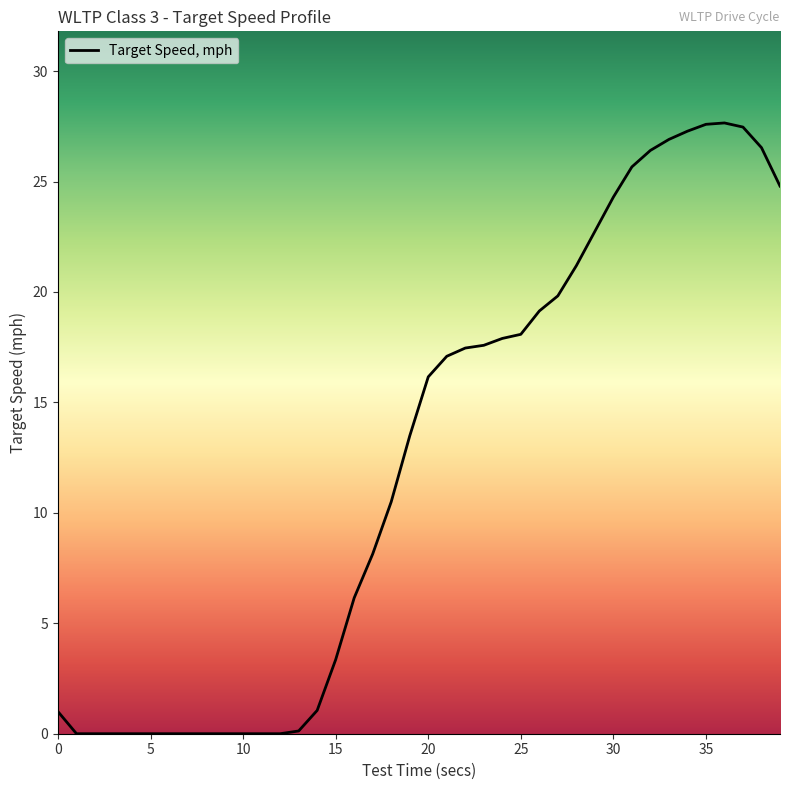

What is the maximum value shown in the chart?

27.7